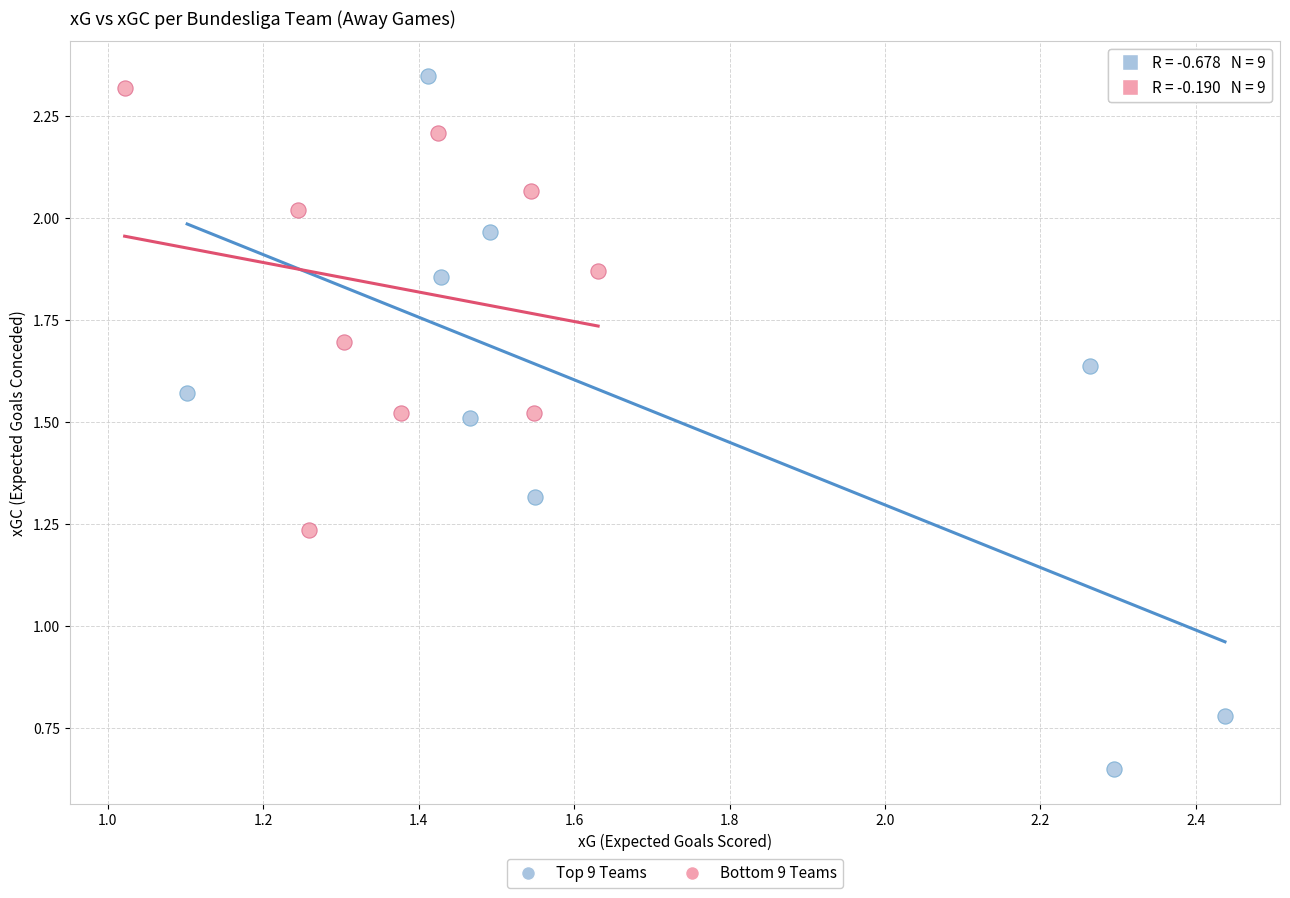

Which series has the largest Y range (max minus min)?

Top 9 Teams